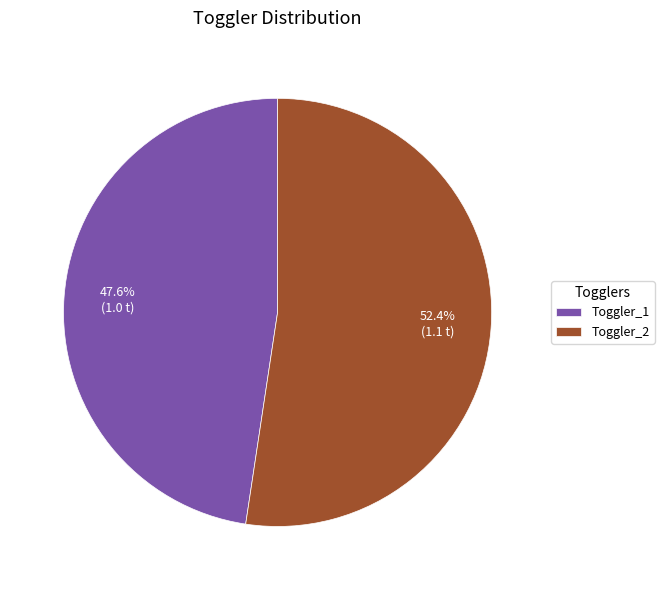

Does Toggler_2 account for over 50% of the chart?

Yes